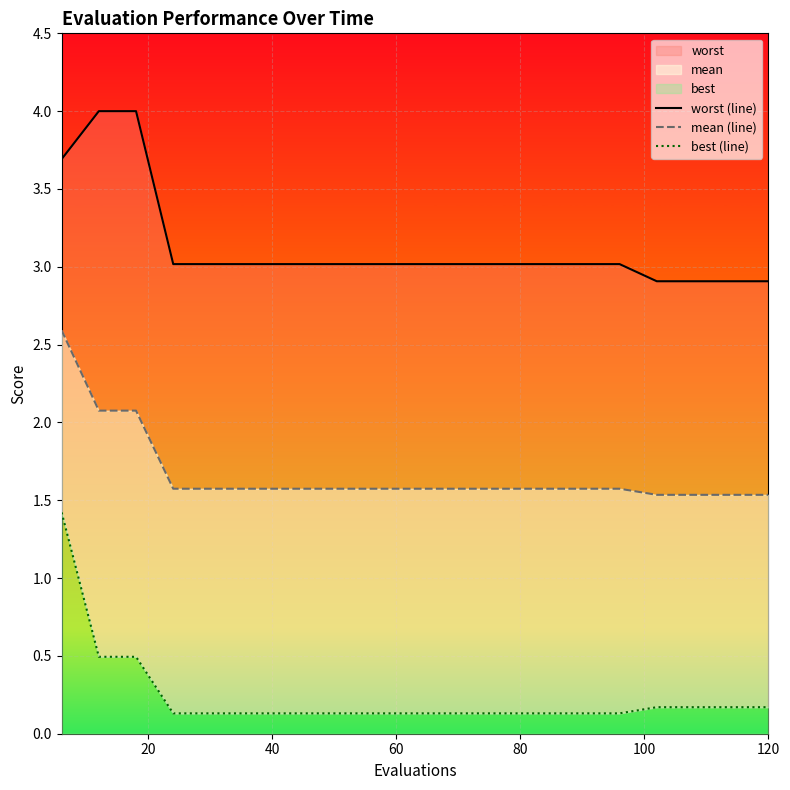

Does the chart display data point markers on the line(s)?

No